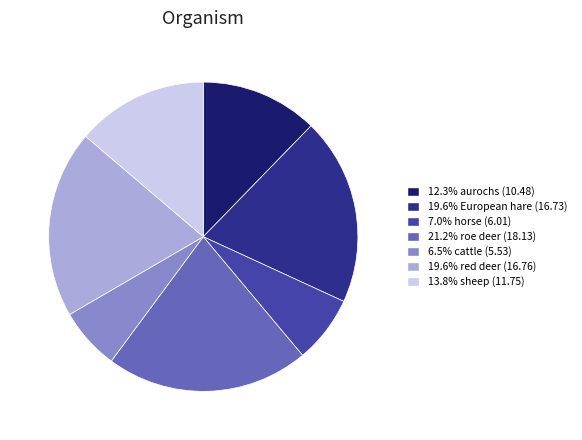

Is there a majority slice in this chart?

No